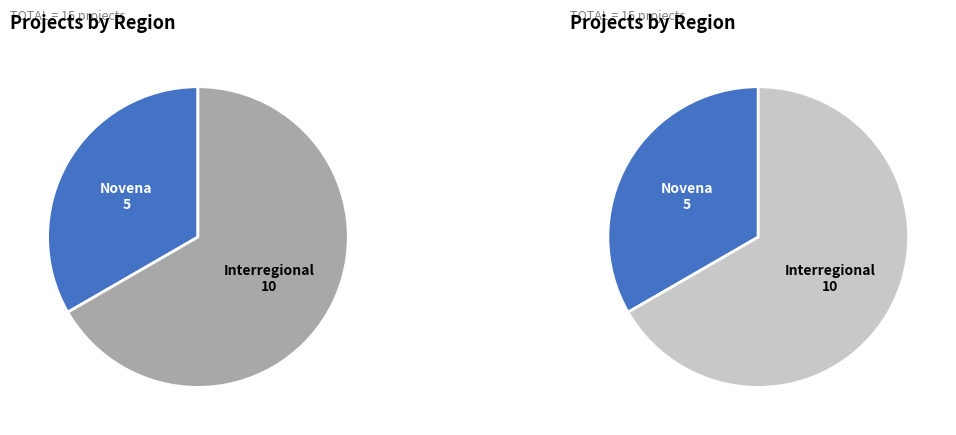

True or false: Novena accounts for 21% of the total.

False